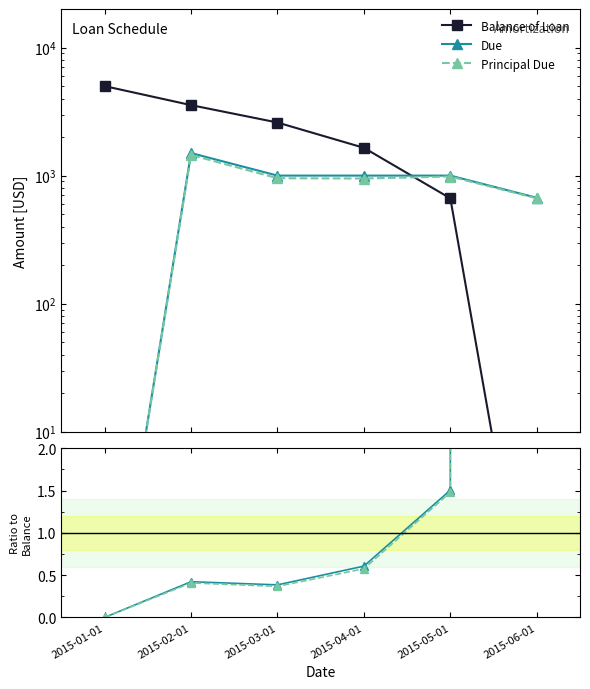

How many intersections are there between Principal Due and Due / Balance?

1